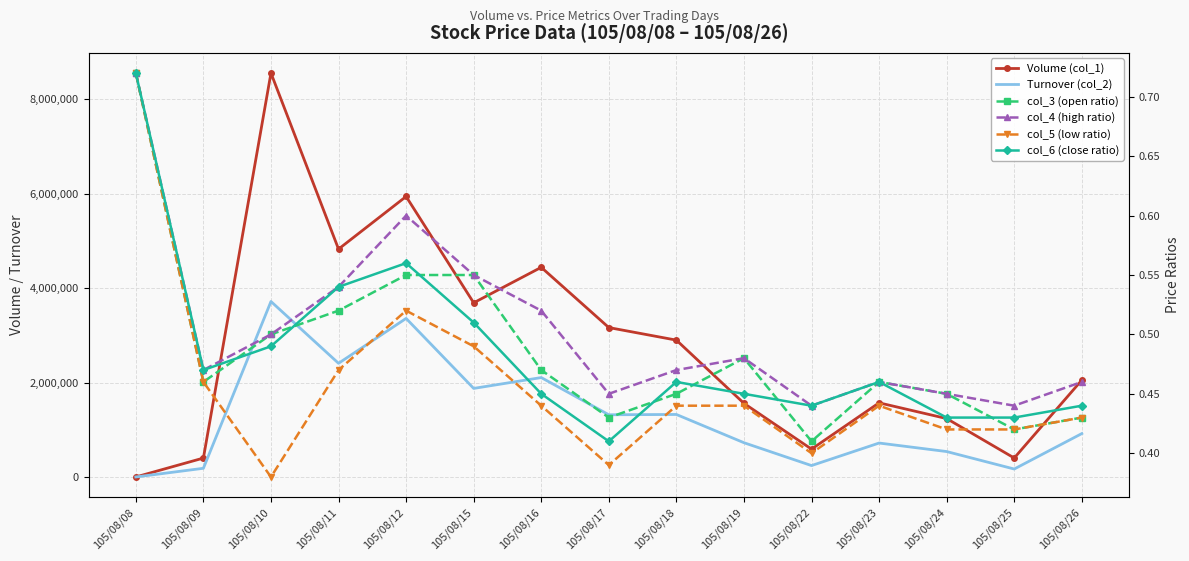

Read the Volume (col_1) value at 105/08/08.

1000.0